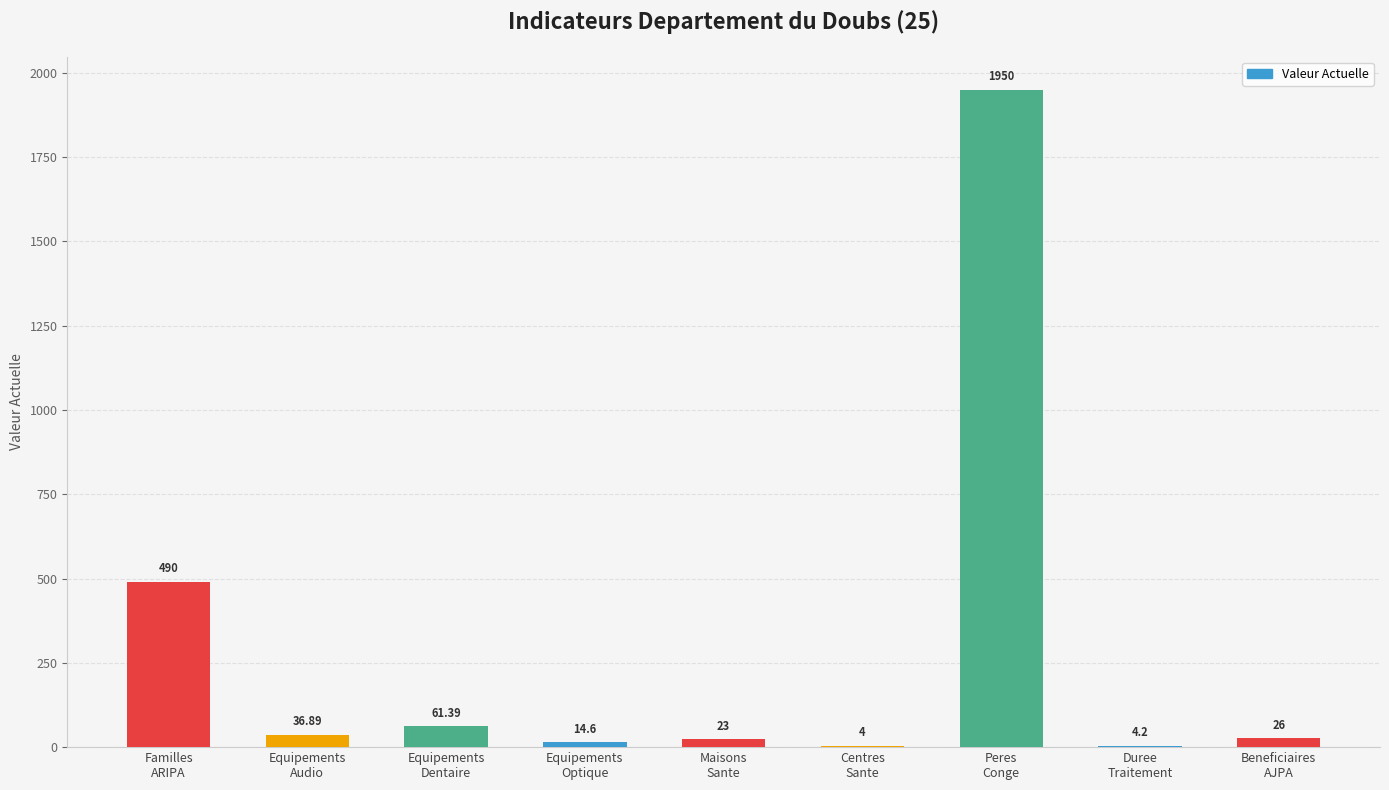

The chart shows a value of 490.0 at Familles
ARIPA. True or false?

True